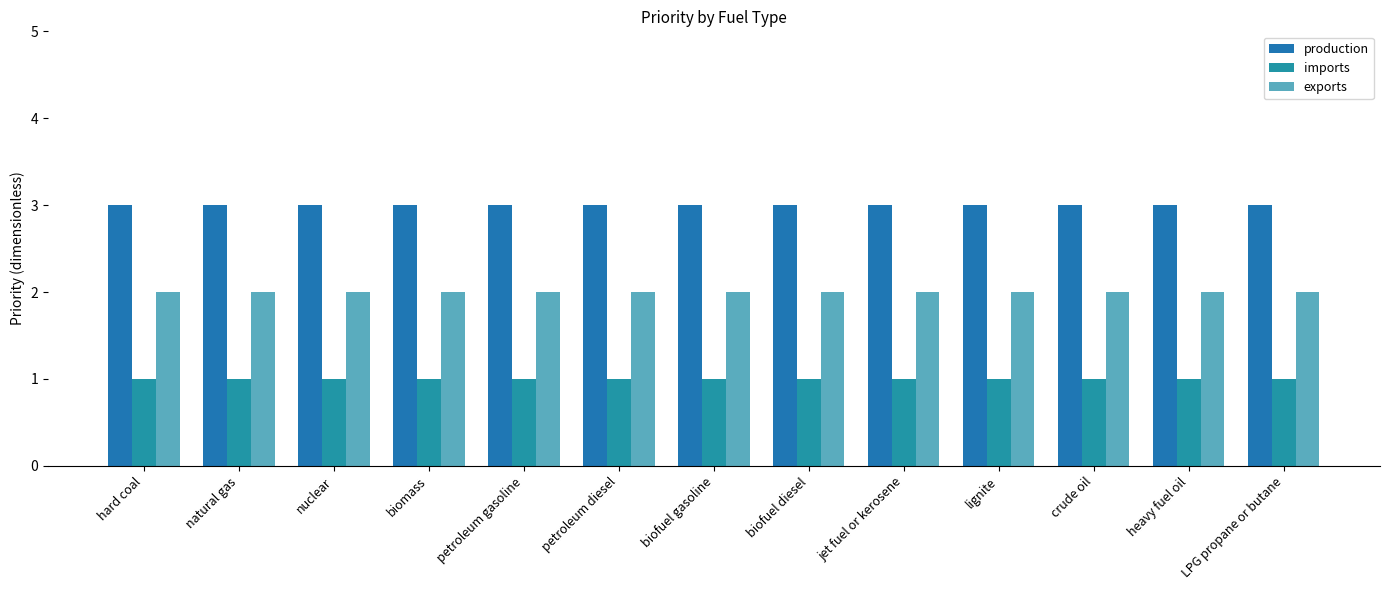

Reading right to left, transcribe all the data shown in this chart.

production: 3	3	3	3	3	3	3	3	3	3	3	3	3
imports: 1	1	1	1	1	1	1	1	1	1	1	1	1
exports: 2	2	2	2	2	2	2	2	2	2	2	2	2